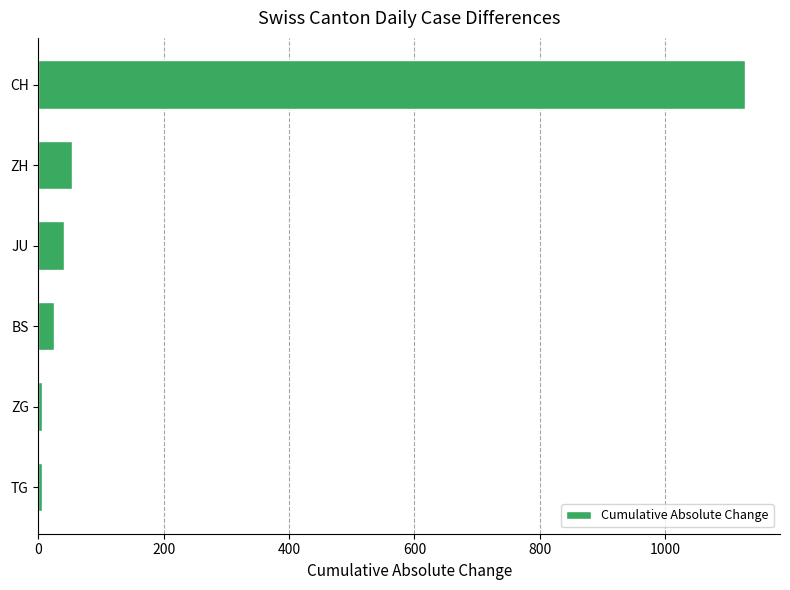

True or false: the data shows 24 at BS.

True